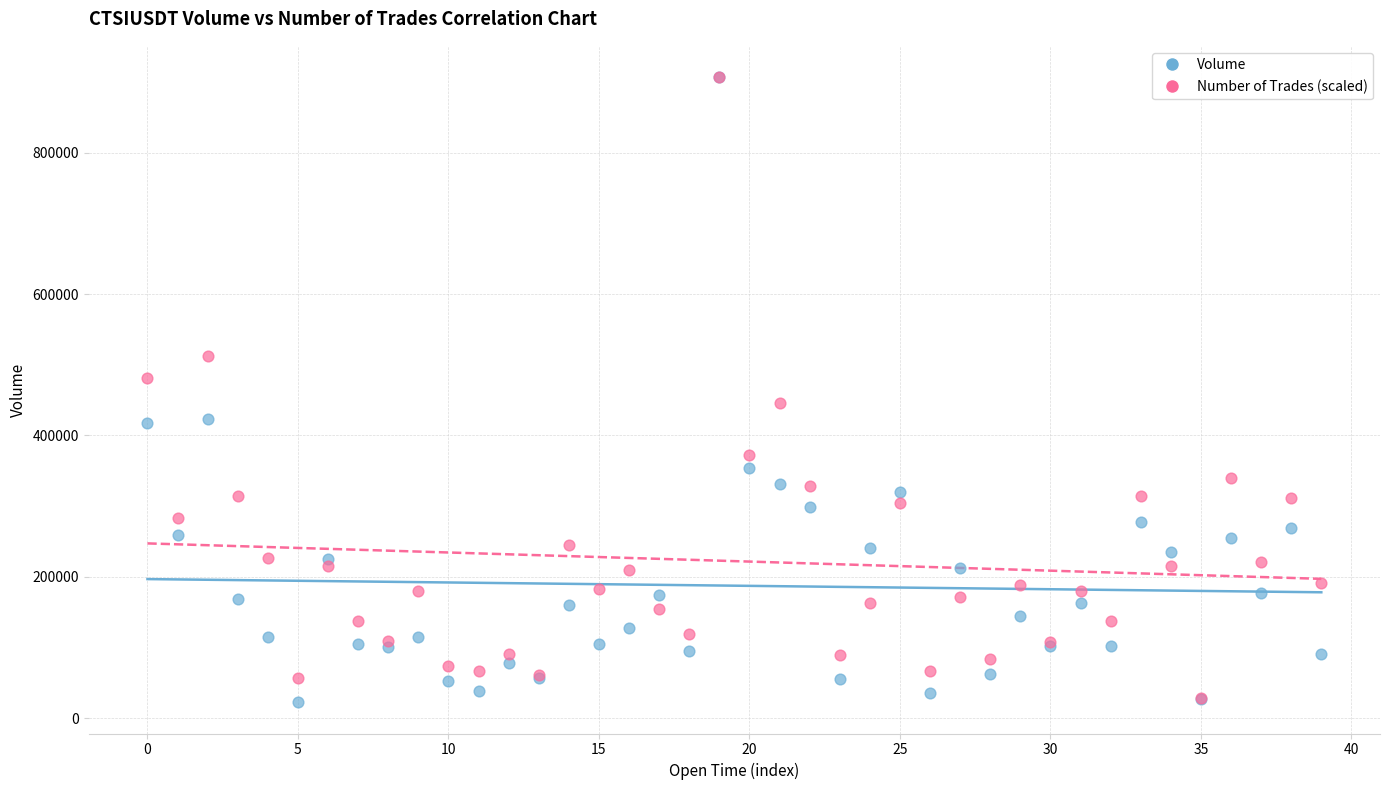

Which series has the widest spread of Y values?

Volume